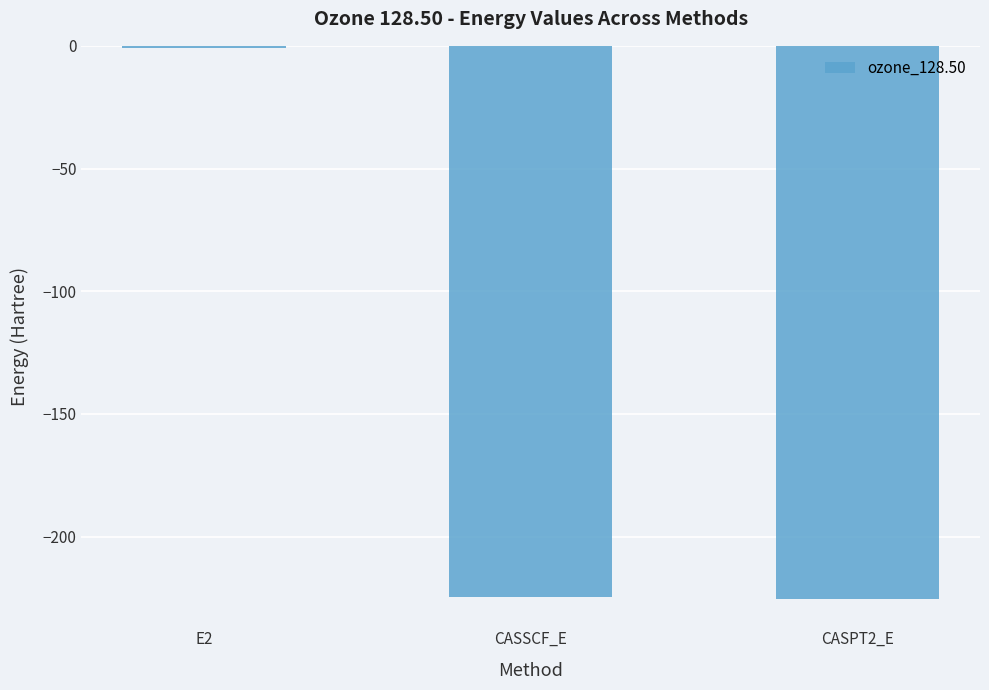

Which label corresponds to the largest value in the chart?

E2